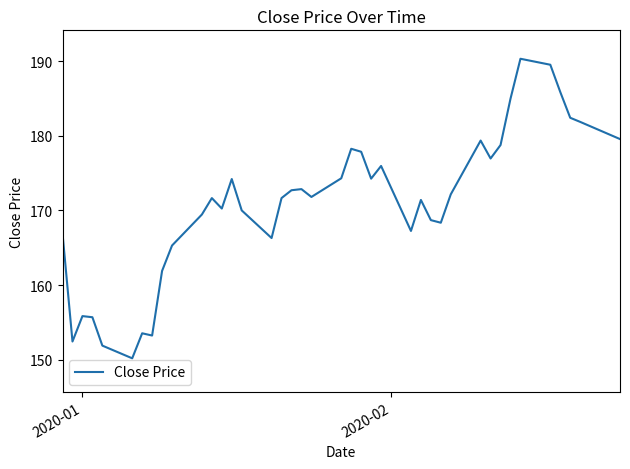

What is the difference between the maximum and minimum values?

40.1